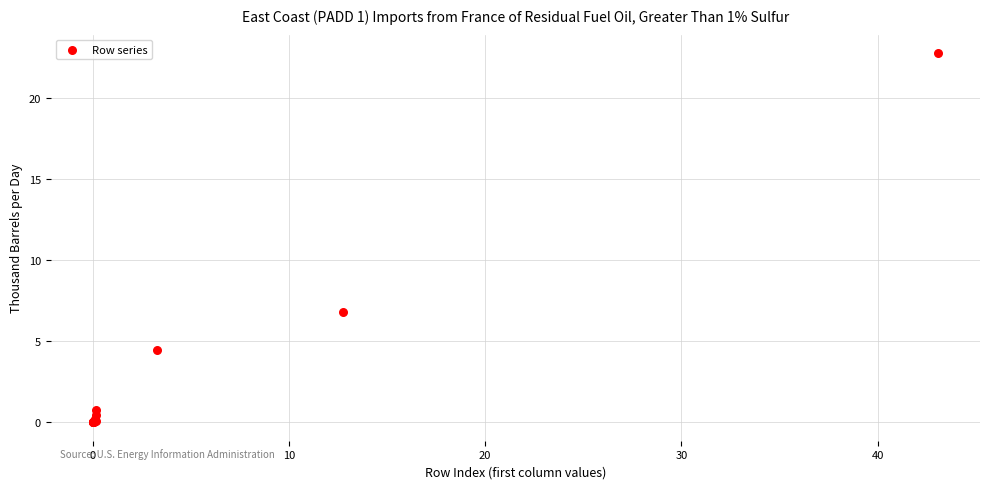

What Y value in the scatter plot is closest to 11?

6.8